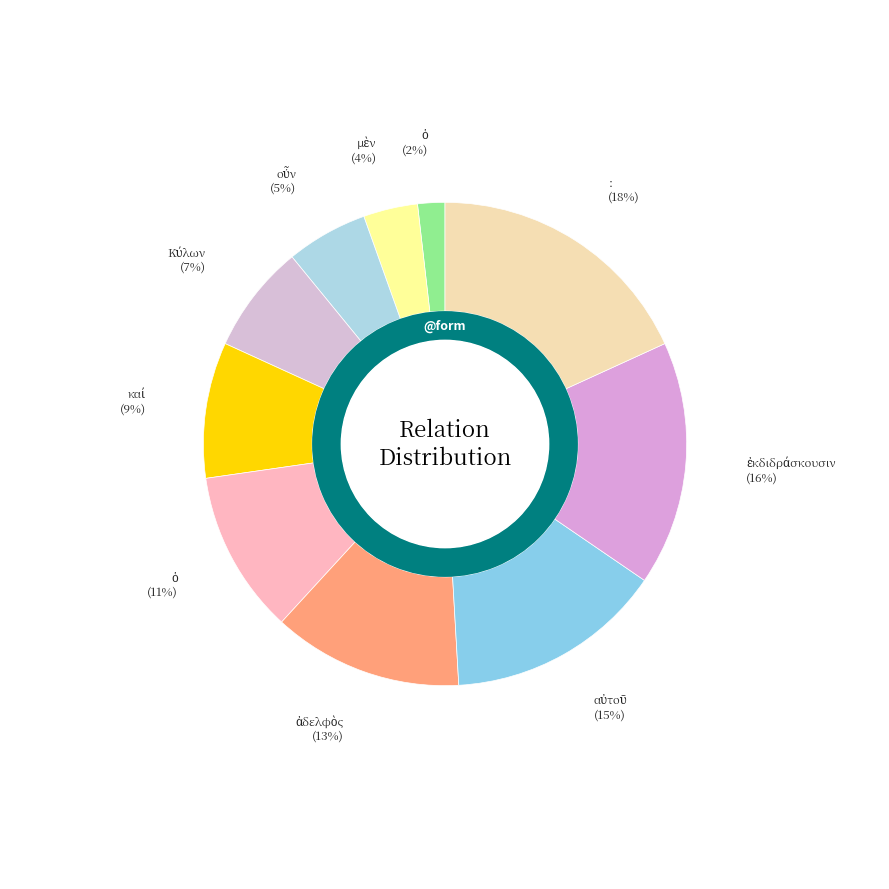

Does ὁ represent more than half of the total?

No